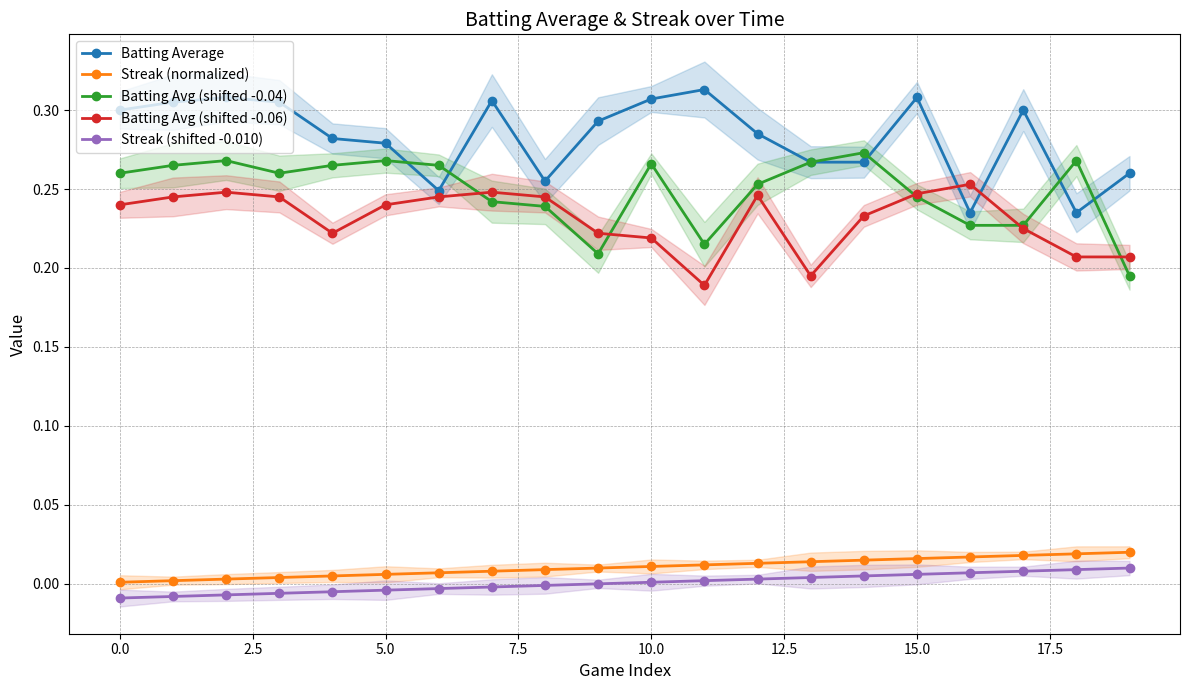

Is this an area chart (filled region under the line)?

No